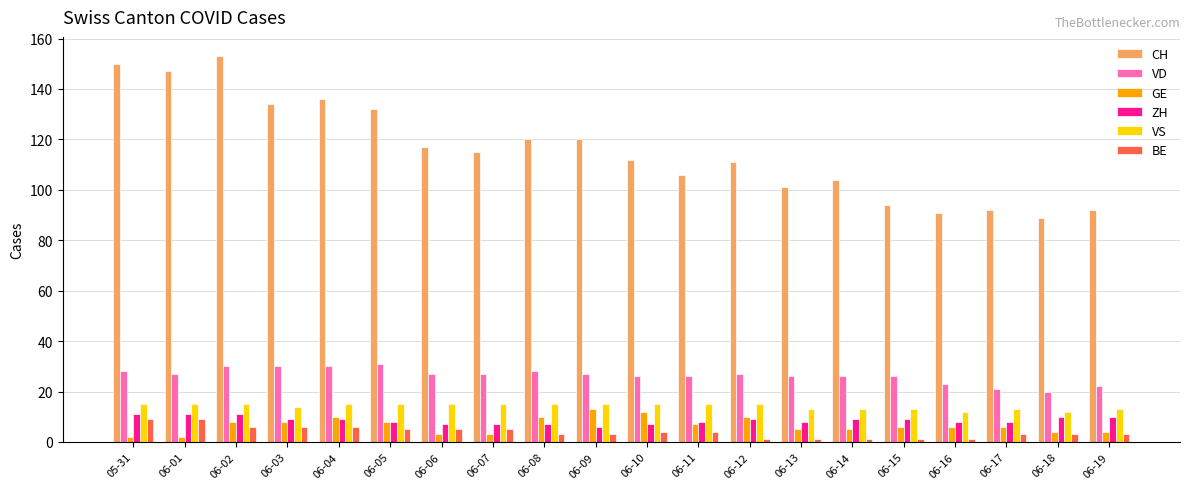

At which category does the chart reach its peak across all series?

06-02